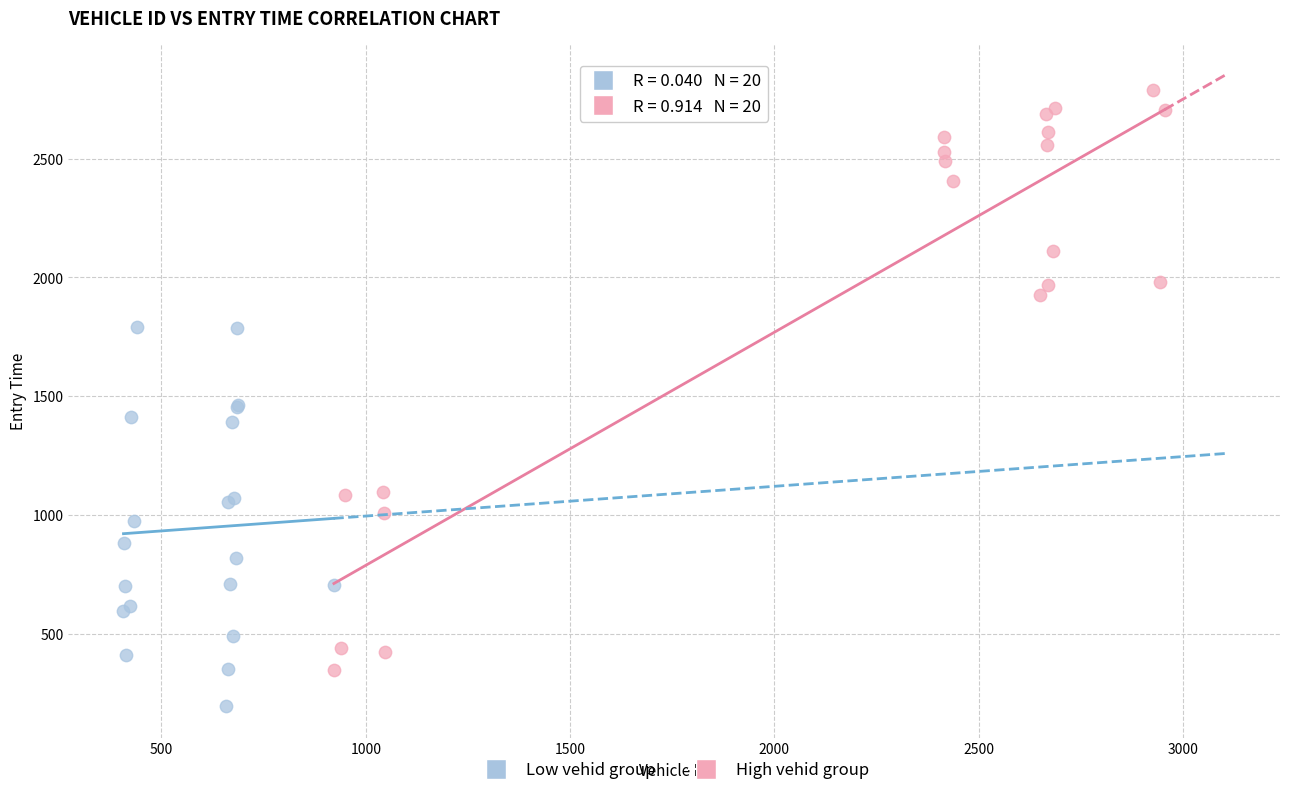

Which series reaches the maximum Y coordinate?

High vehid group